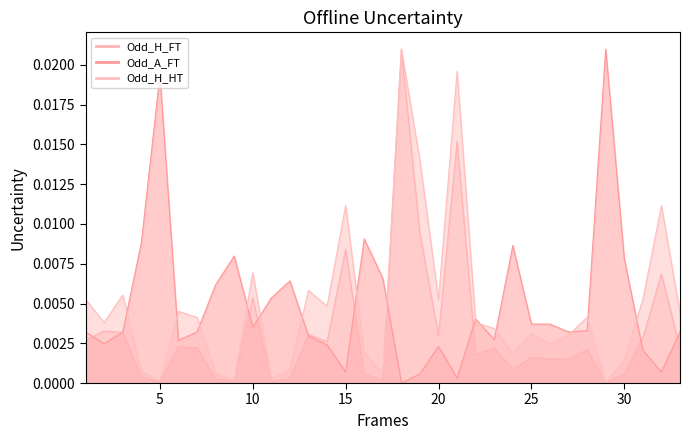

Count the number of data series in this chart.

3